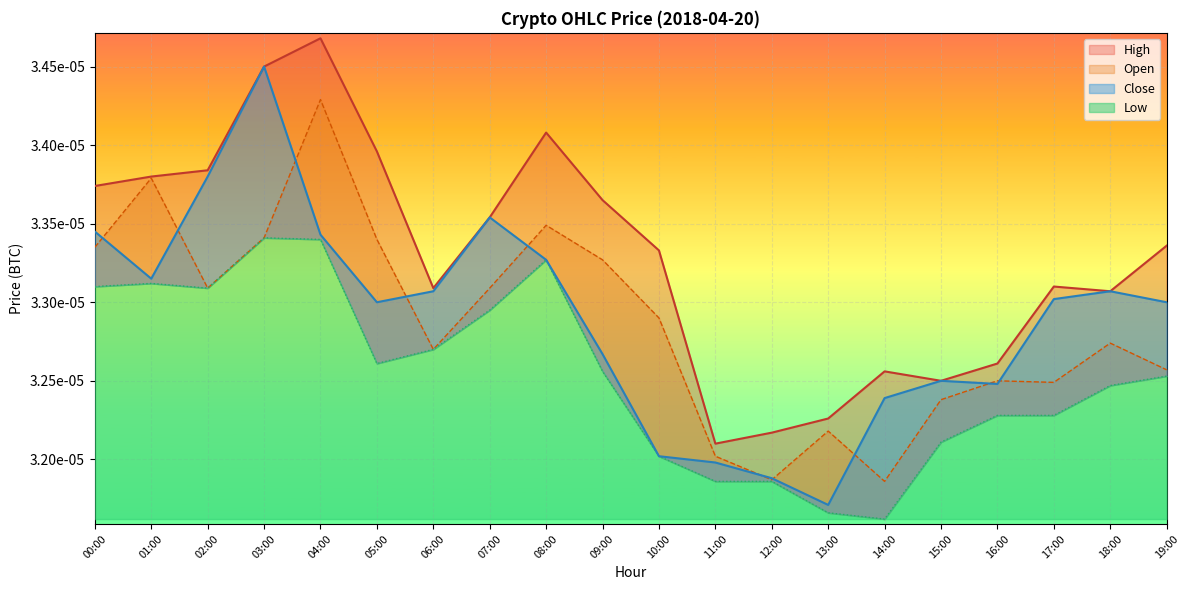

True or false: Close and High intersect in this chart.

False